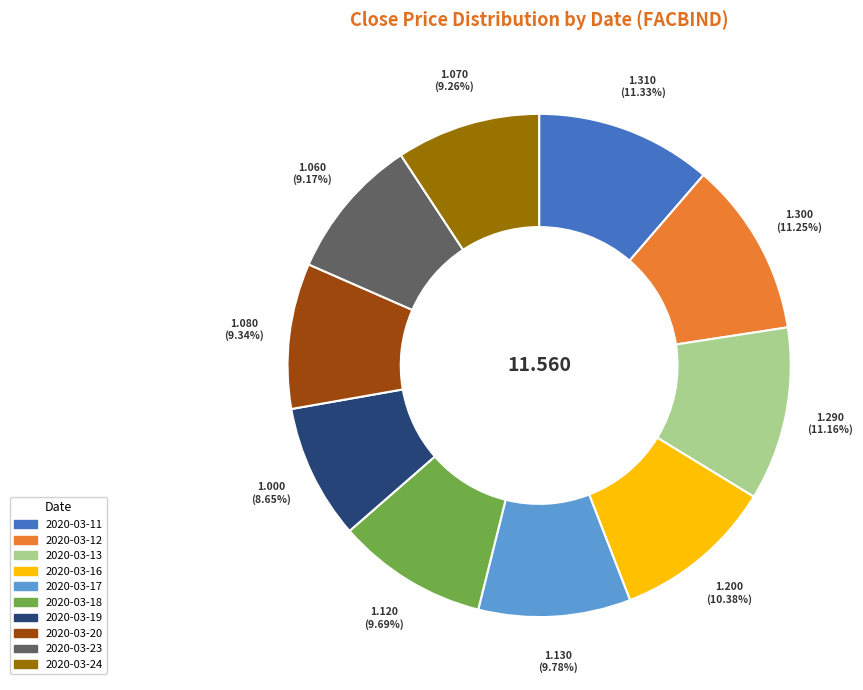

What is the ratio of the value at 2020-03-11 to the value at 2020-03-18?

1.2